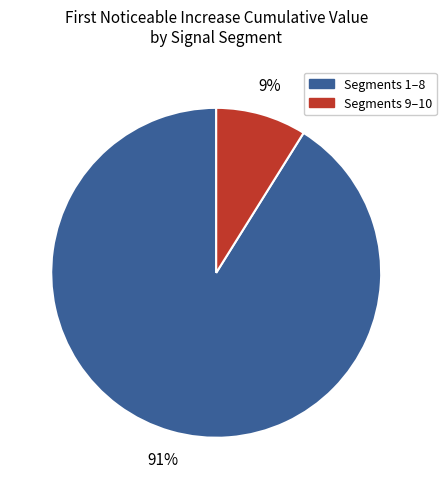

The Segments 1–8 slice represents 99% of the pie. True or false?

False